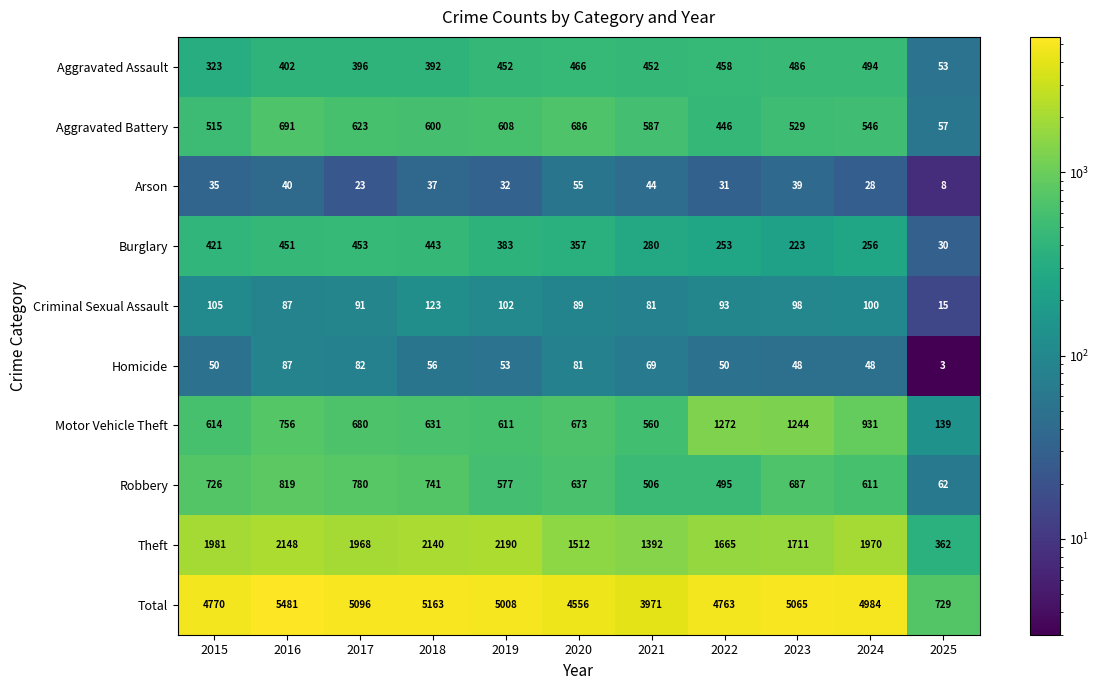

Between 2019 and 2022, which series saw the biggest shift?

Motor Vehicle Theft